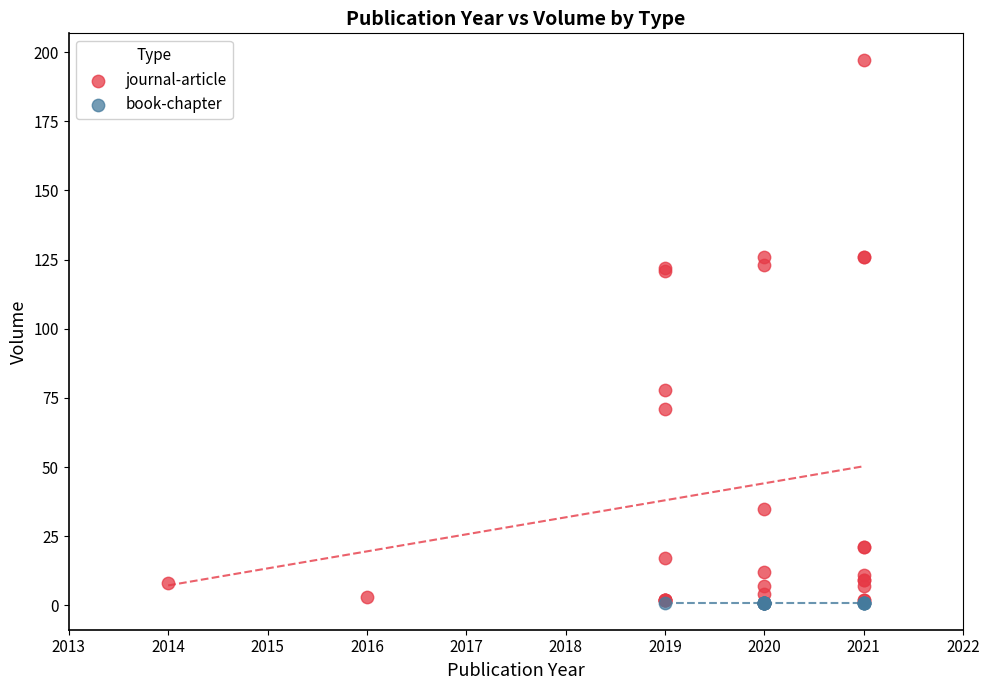

Which series reaches the maximum Y coordinate?

journal-article